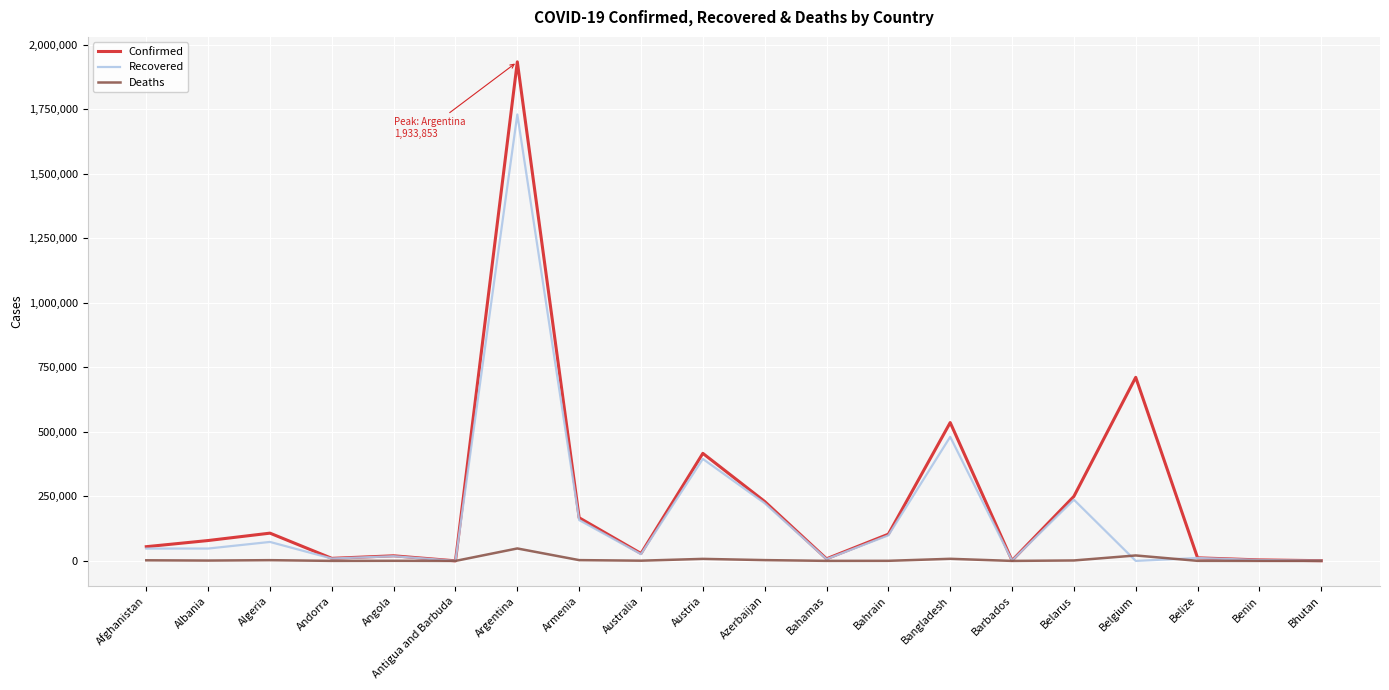

Which series has the largest total across all categories?

Confirmed